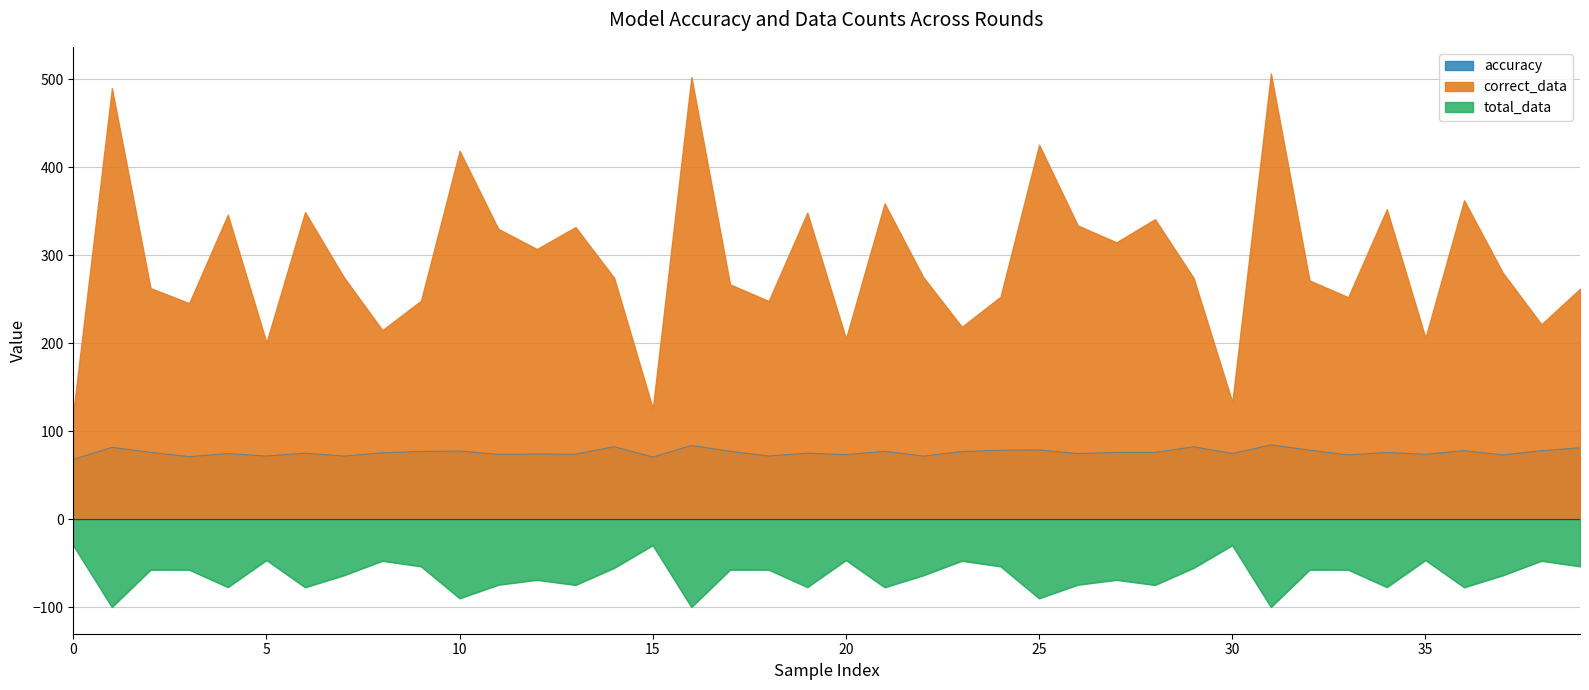

How many interior local peaks does the accuracy series have?

15